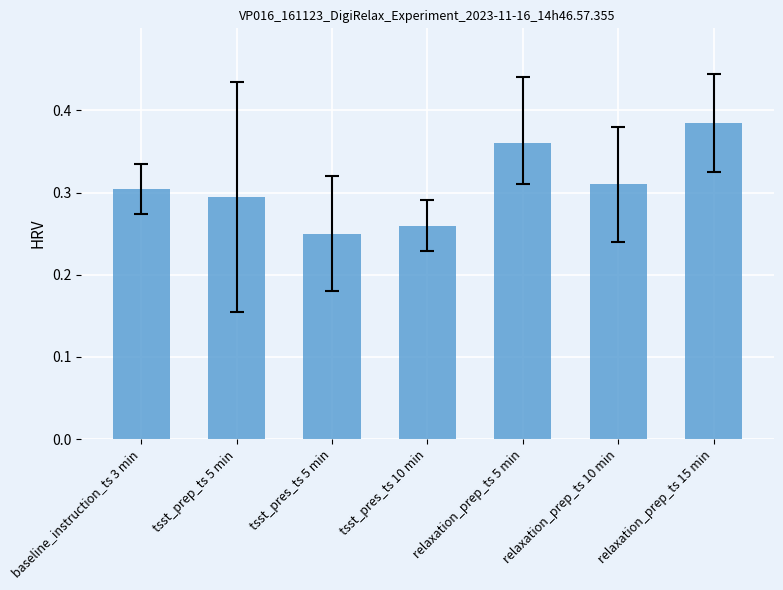

Which has a higher value, baseline_instruction_ts 3 min or tsst_pres_ts 5 min?

baseline_instruction_ts 3 min